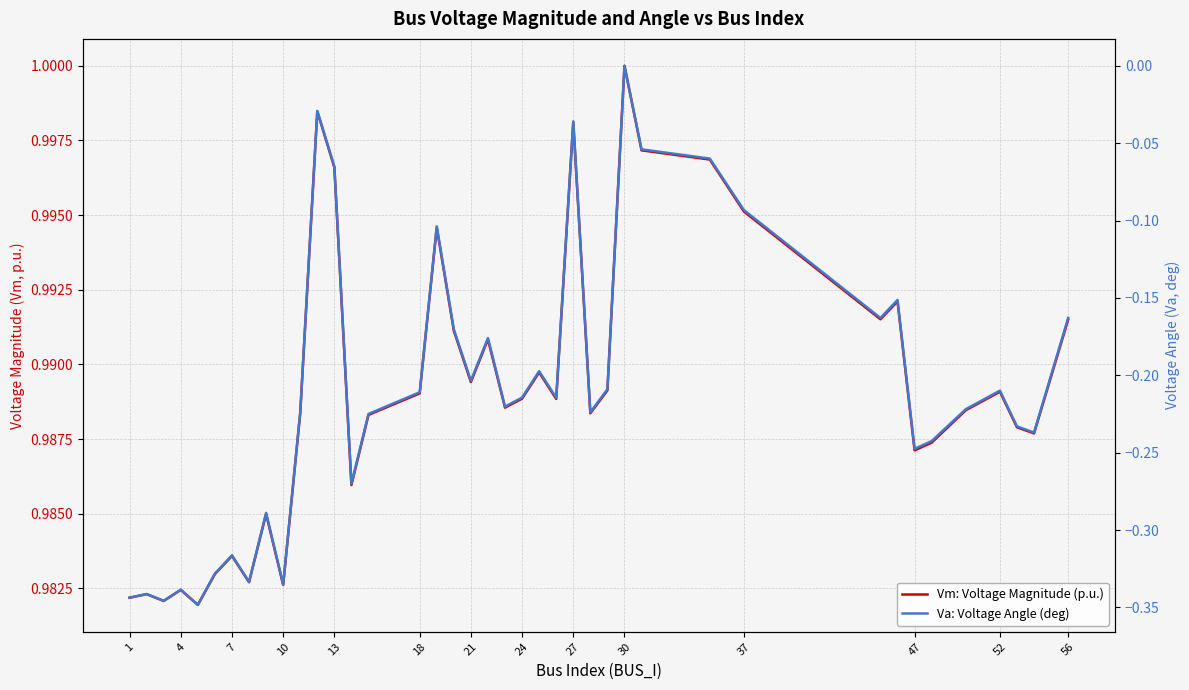

At how many categories does at least one series exceed 0?

40